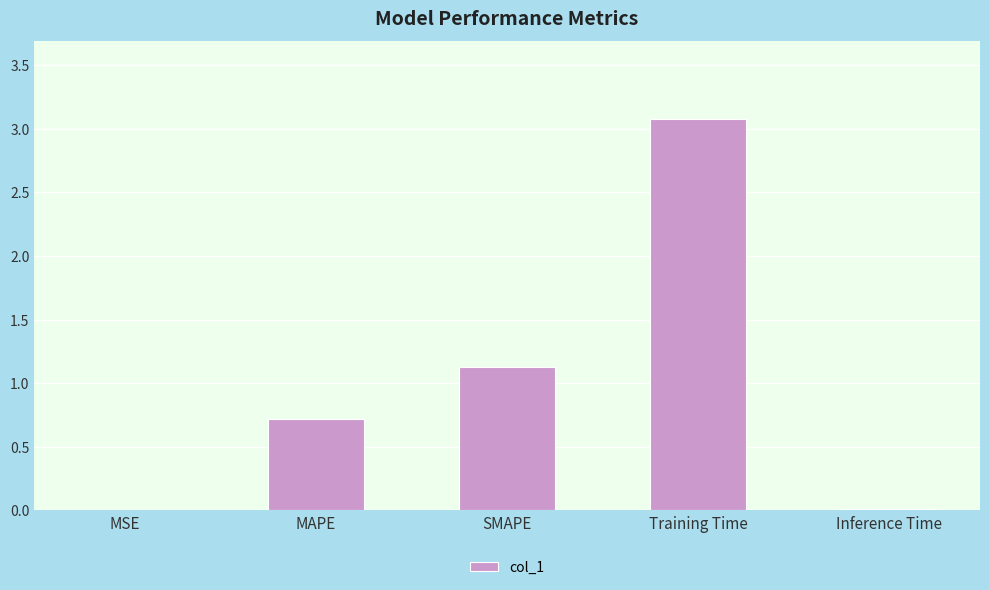

What is the change in value from MAPE to Training Time?

+2.4